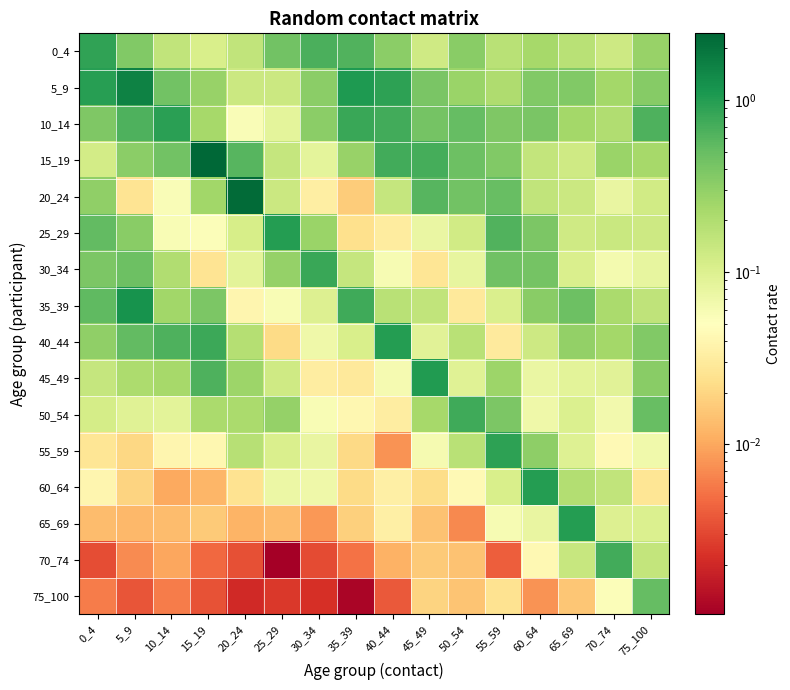

Which label corresponds to the smallest value in the chart?

25_29